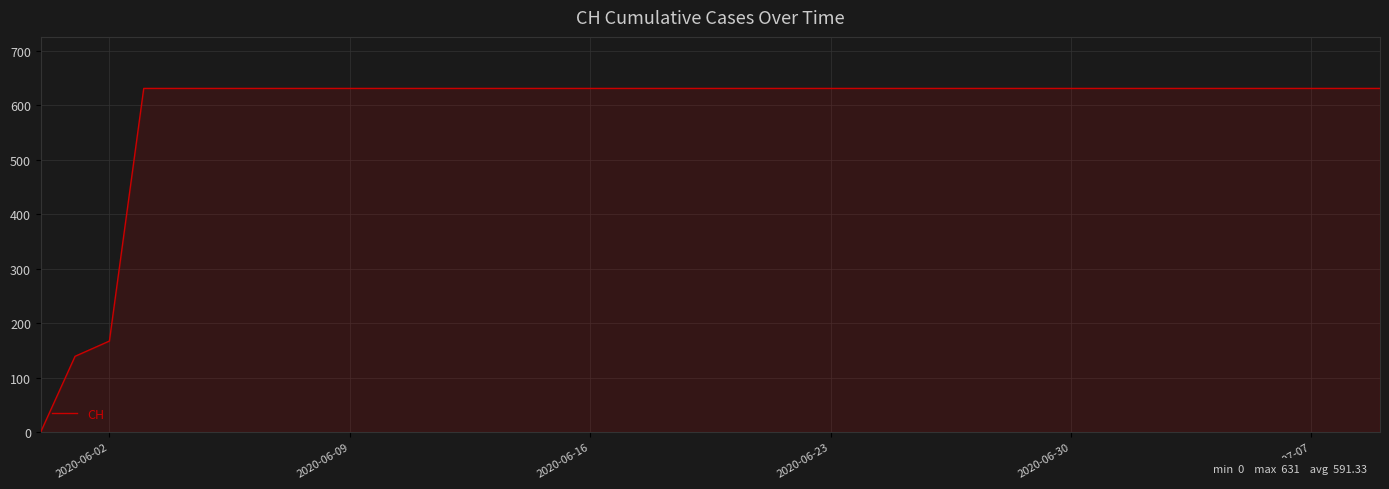

How many lines are shown in the chart?

1